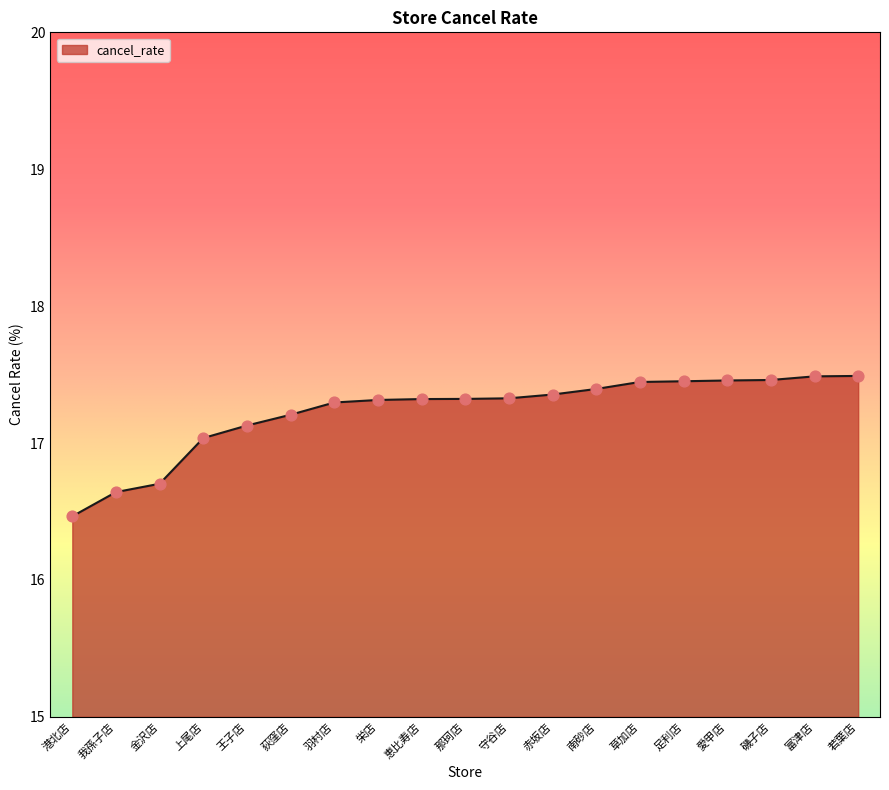

What is the change in value from 上尾店 to 荻窪店?

+0.2